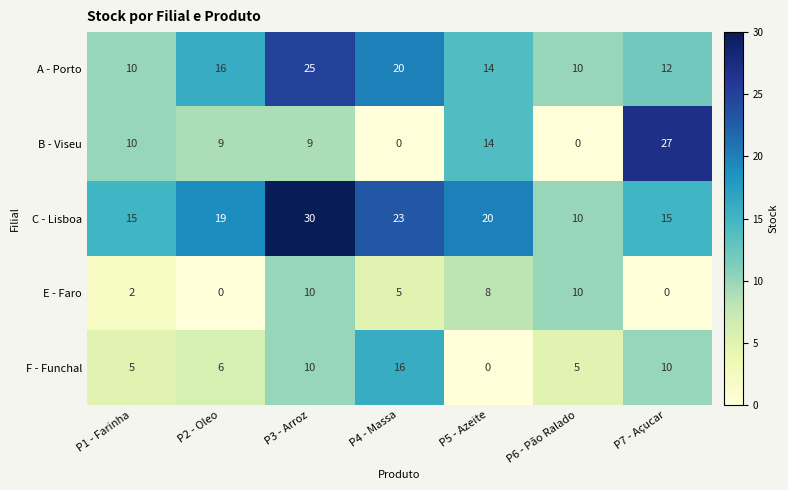

At P7 - Açucar, list the series in order from largest to smallest.

B - Viseu, C - Lisboa, A - Porto, F - Funchal, E - Faro